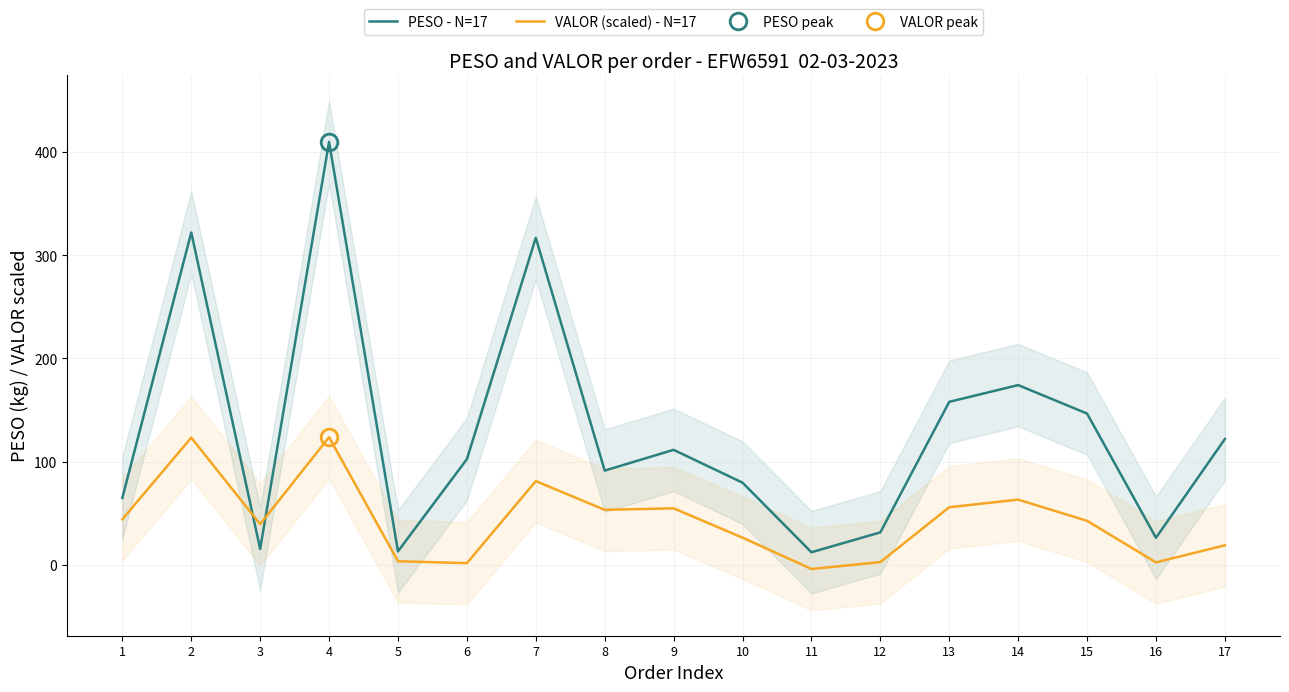

True or false: VALOR (scaled) - N=17 has more than 1 points higher than both neighbors.

True